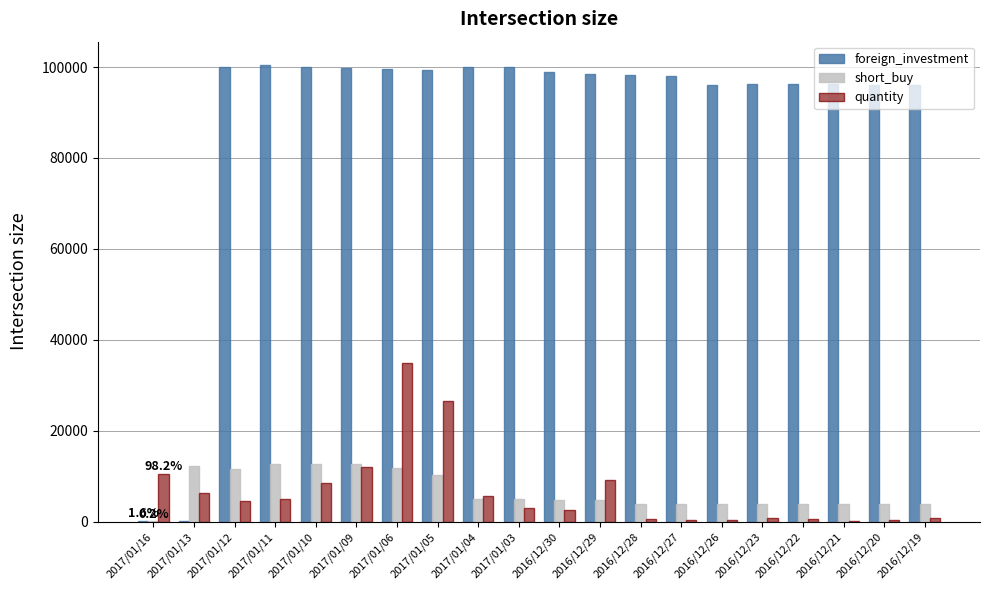

Which series has the largest total across all categories?

foreign_investment